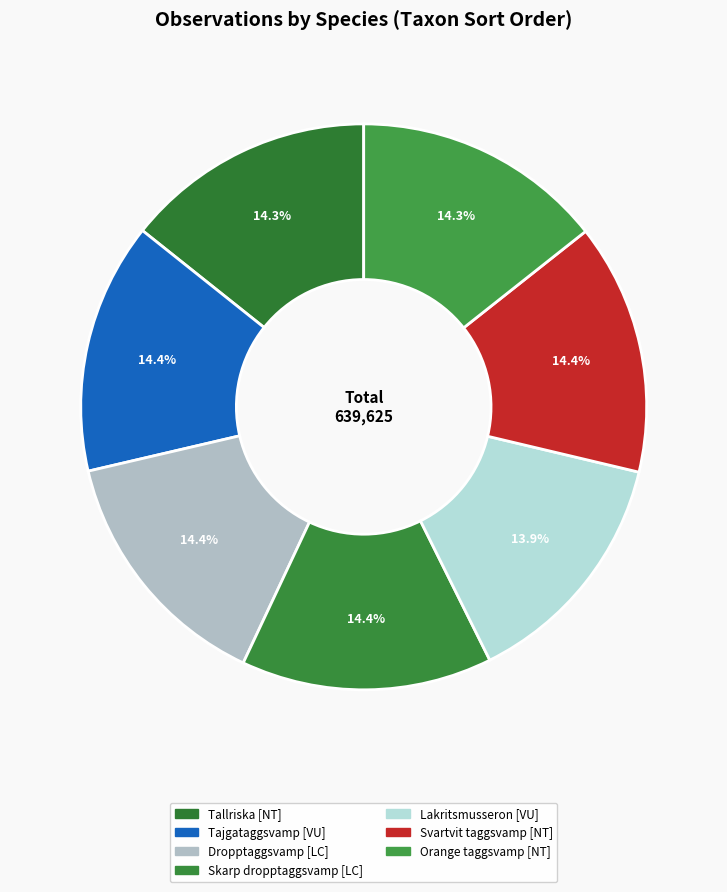

Is it true that Skarp dropptaggsvamp is 14% of the pie?

True